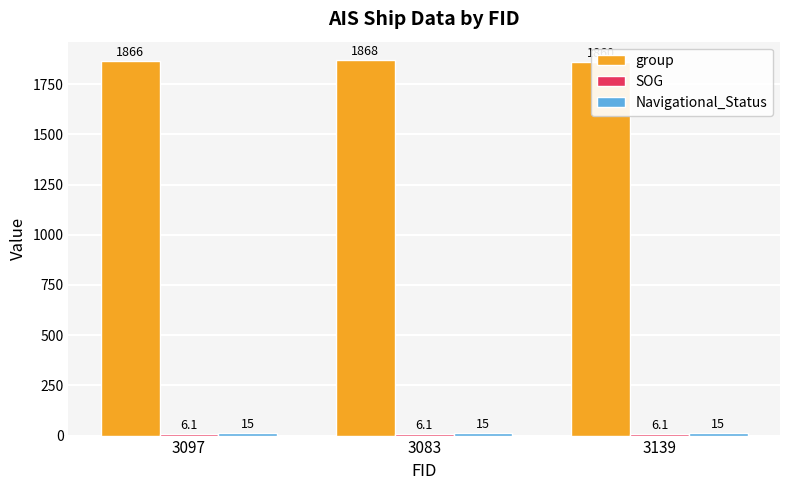

What is the approximate value of Navigational_Status at 3083?

15.0